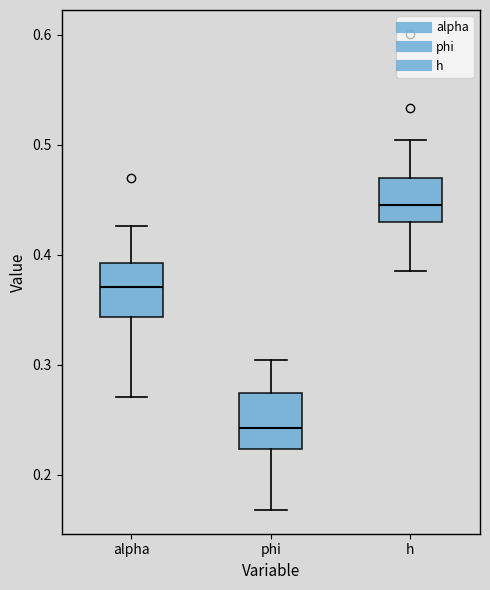

Reading left to right, read every box against the y-axis: the position of its median line, the range the box covers, and the ends of its whiskers. The values are not printed on the chart, so give them approximately, as read against the axis.

alpha: median 0.37, box 0.34 to 0.39, whiskers 0.27 to 0.43
phi: median 0.24, box 0.22 to 0.27, whiskers 0.17 to 0.30
h: median 0.45, box 0.43 to 0.47, whiskers 0.39 to 0.50